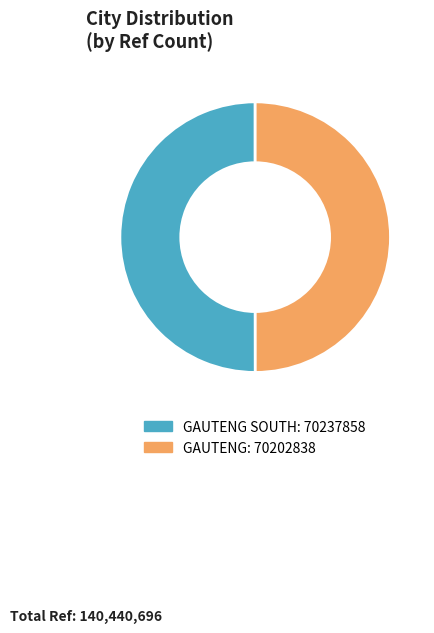

Which category has the smallest portion of the pie?

GAUTENG